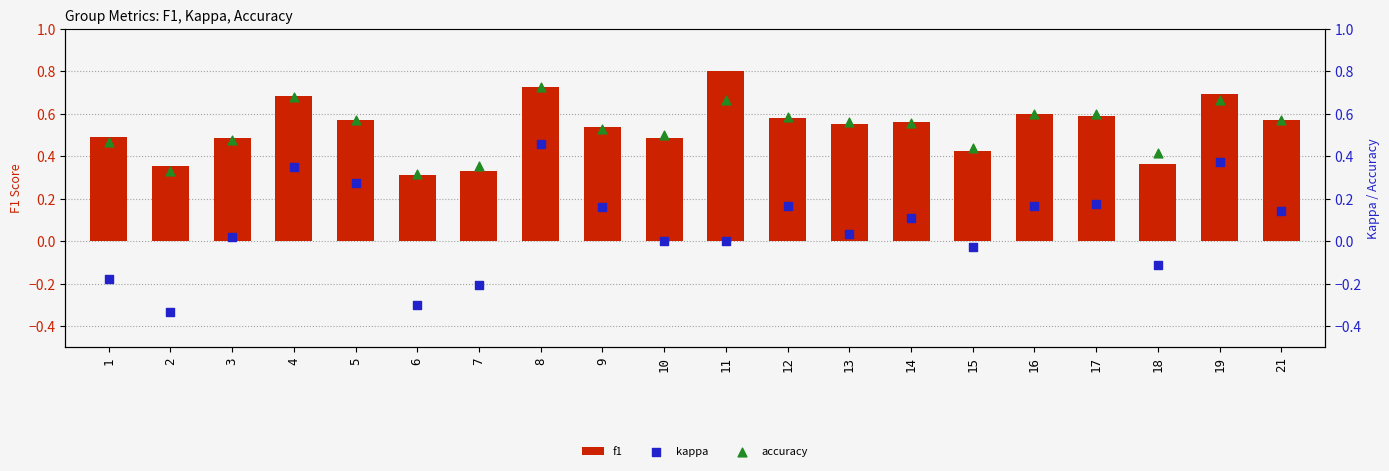

Which series has the largest total across all categories?

f1